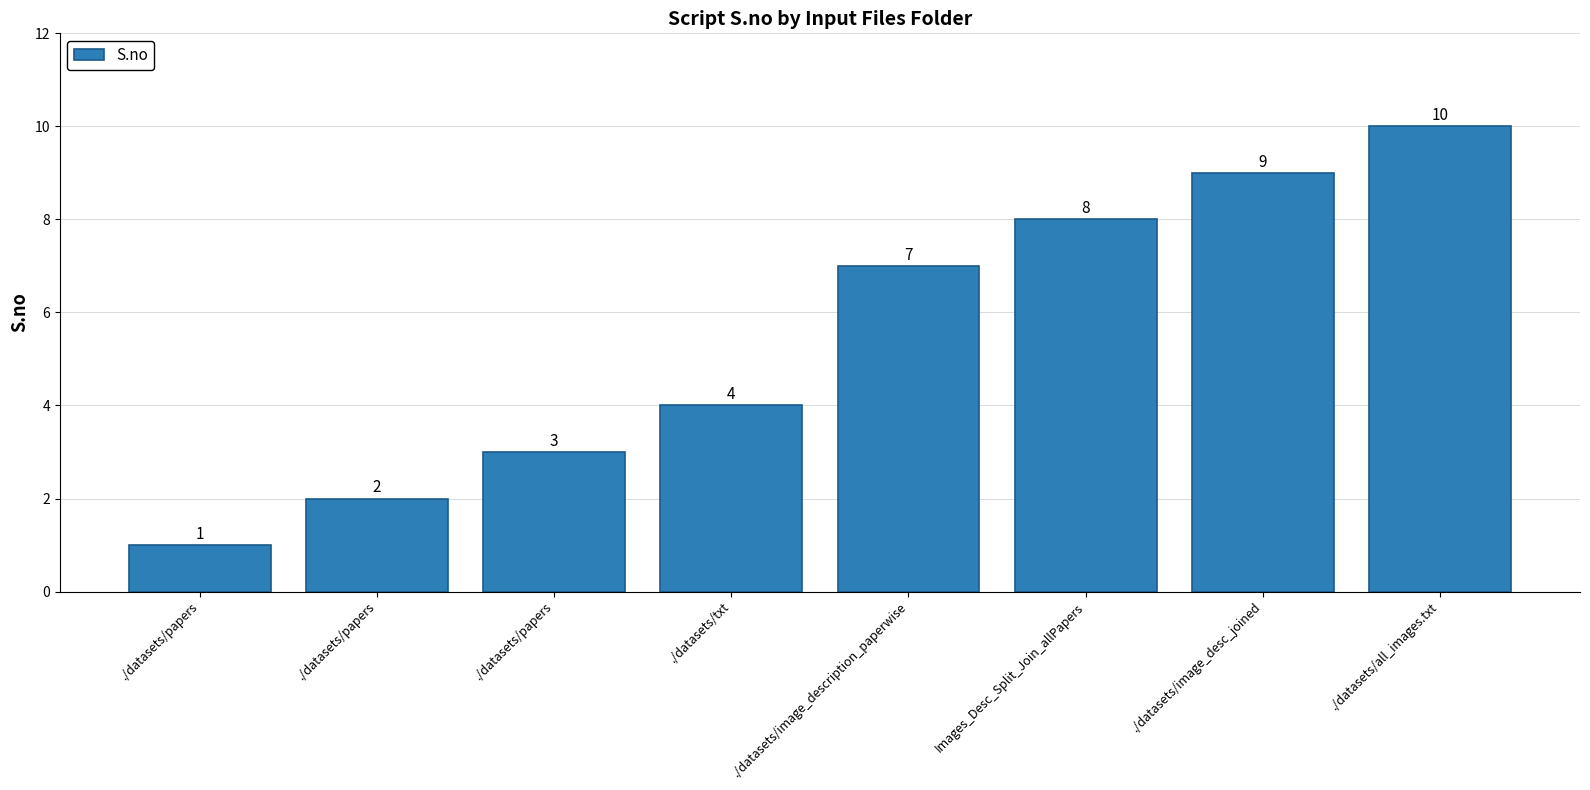

How many categories are shown in the chart?

8